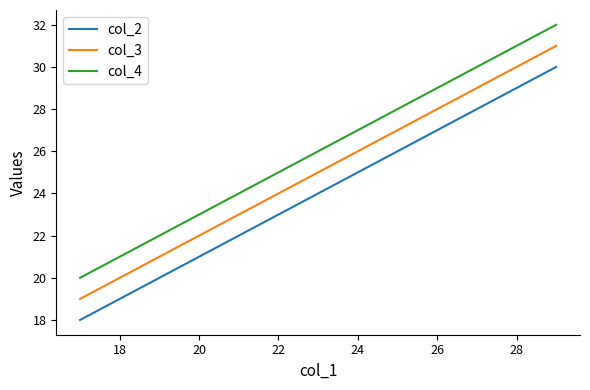

Which series has the largest total across all categories?

col_4